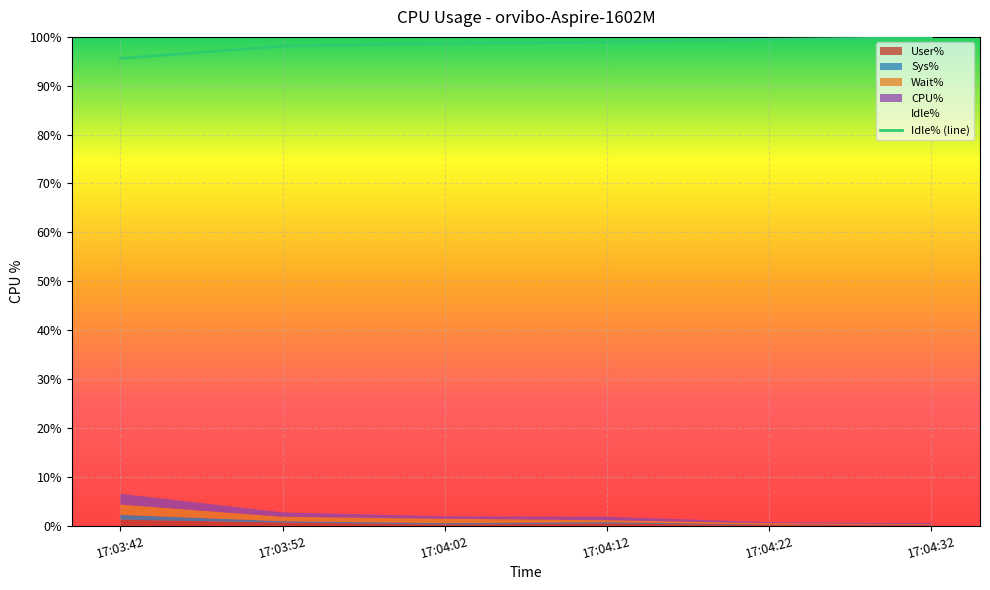

Is it true that the value at 17:03:52 is 98.1?

True